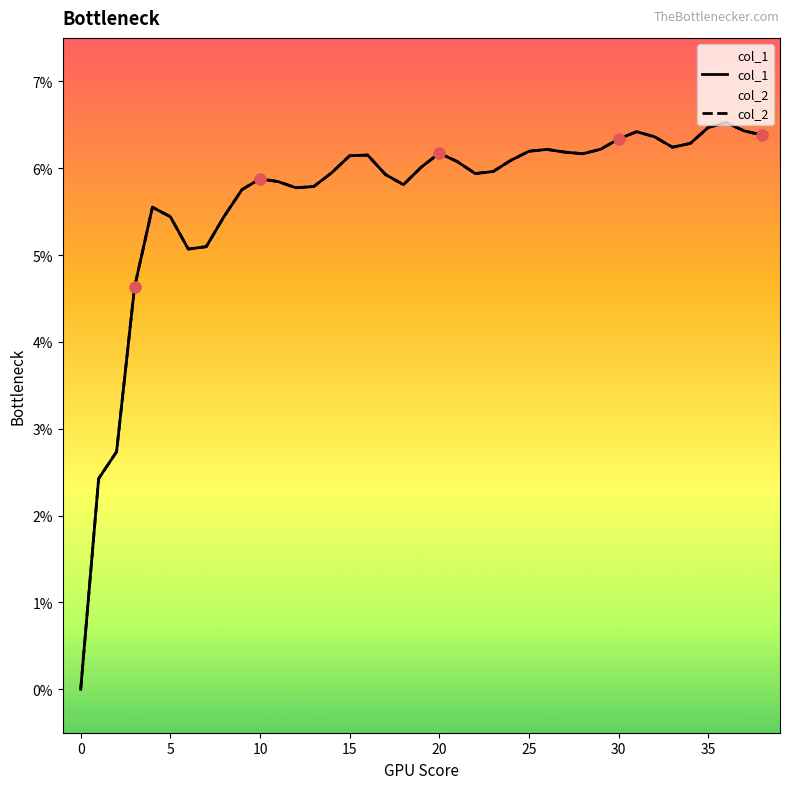

At how many categories does at least one series exceed 0?

38